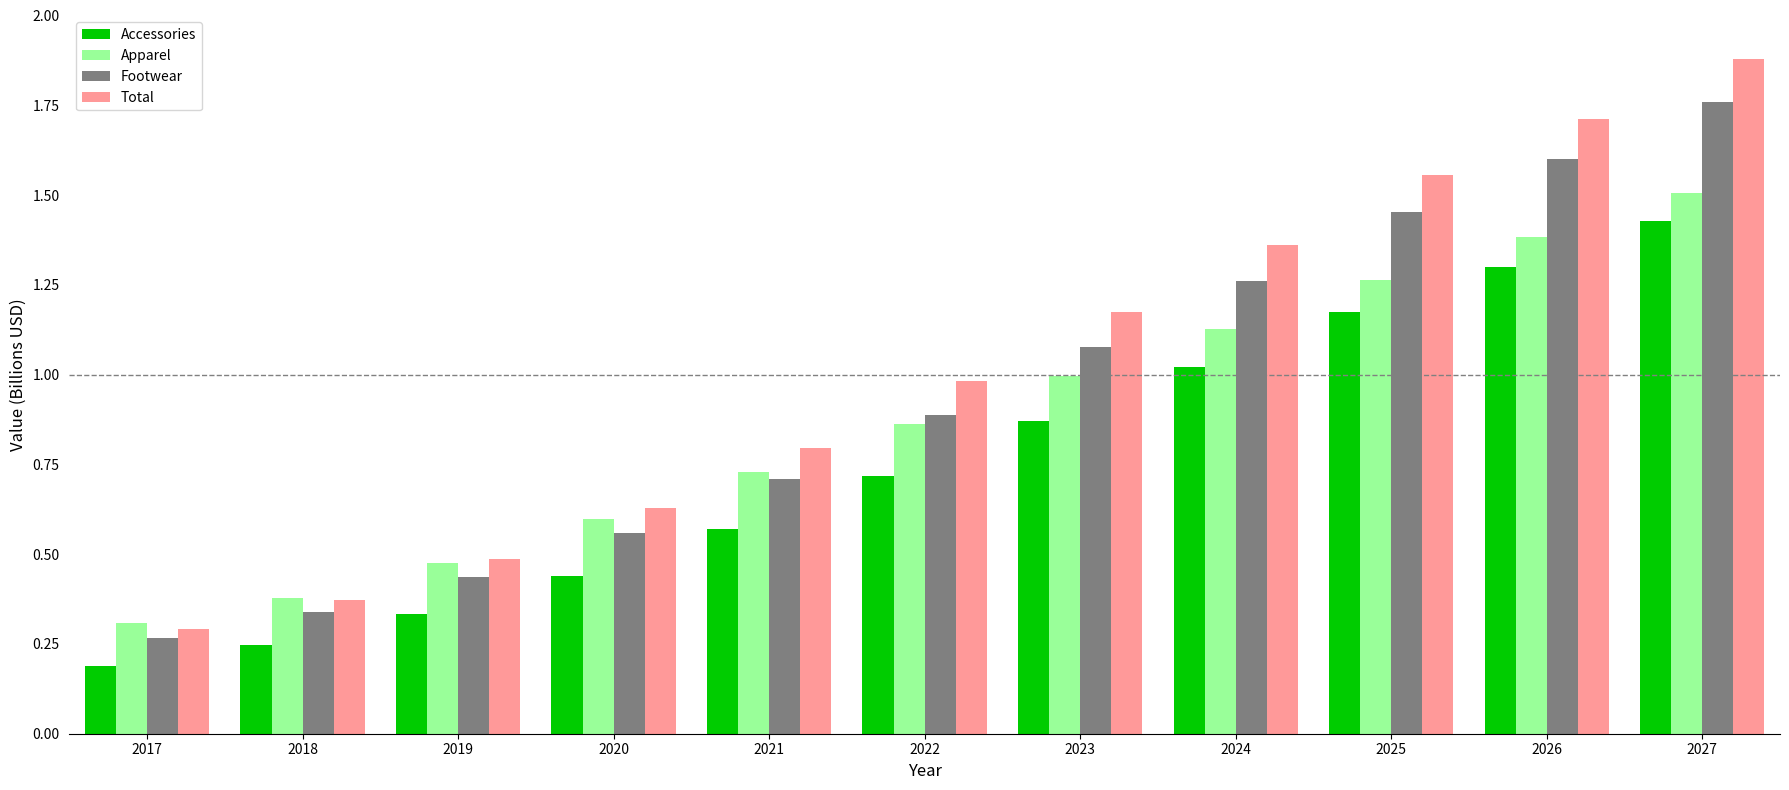

Which category has the highest value across all series?

2027